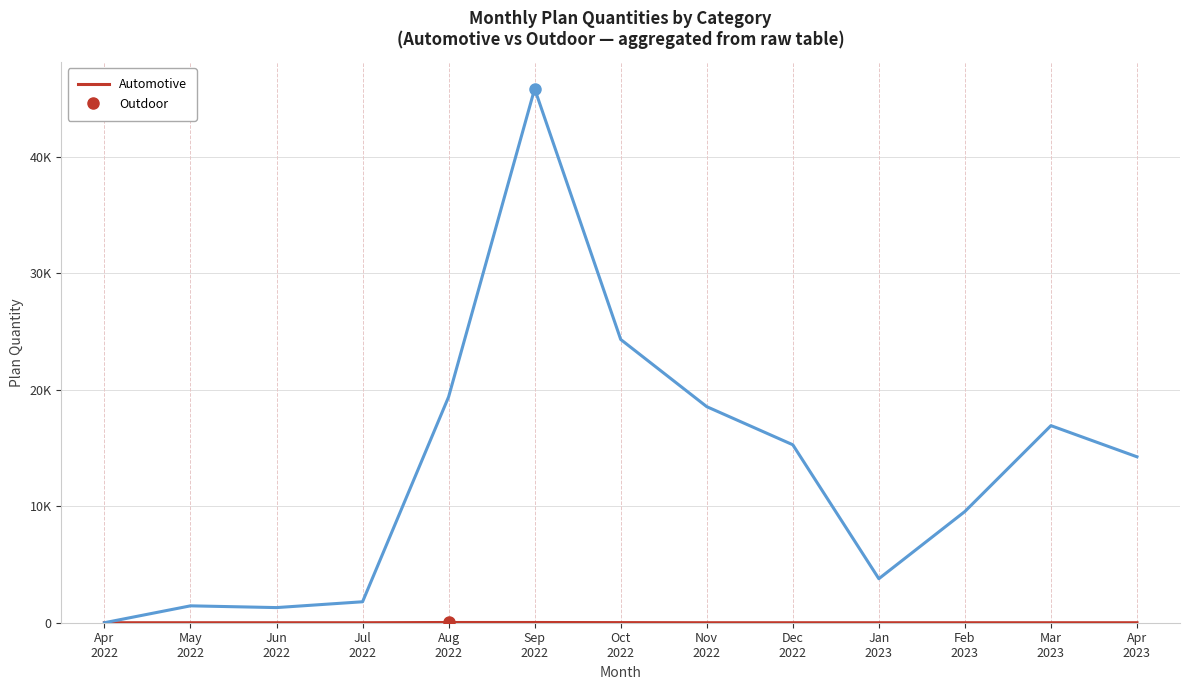

Is this an area chart (filled region under the line)?

No